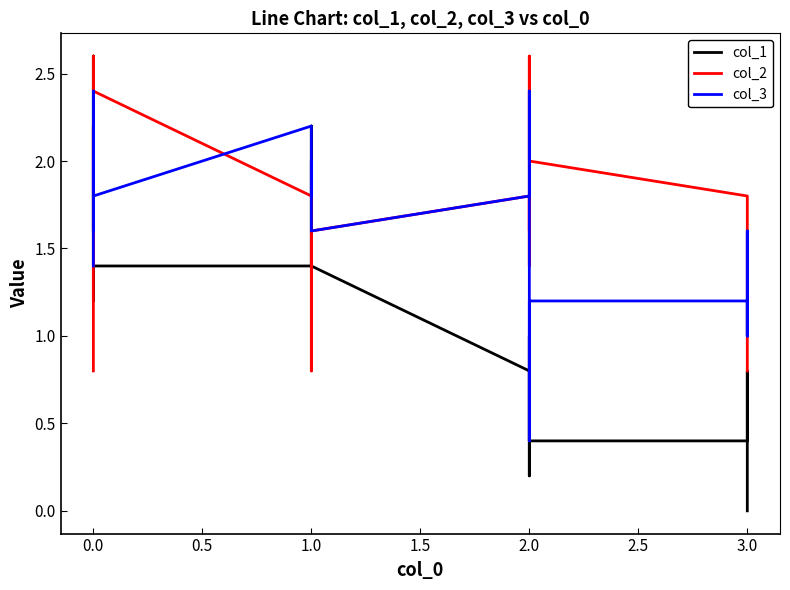

After their last crossing, which series has the higher values: col_3 or col_1?

col_1